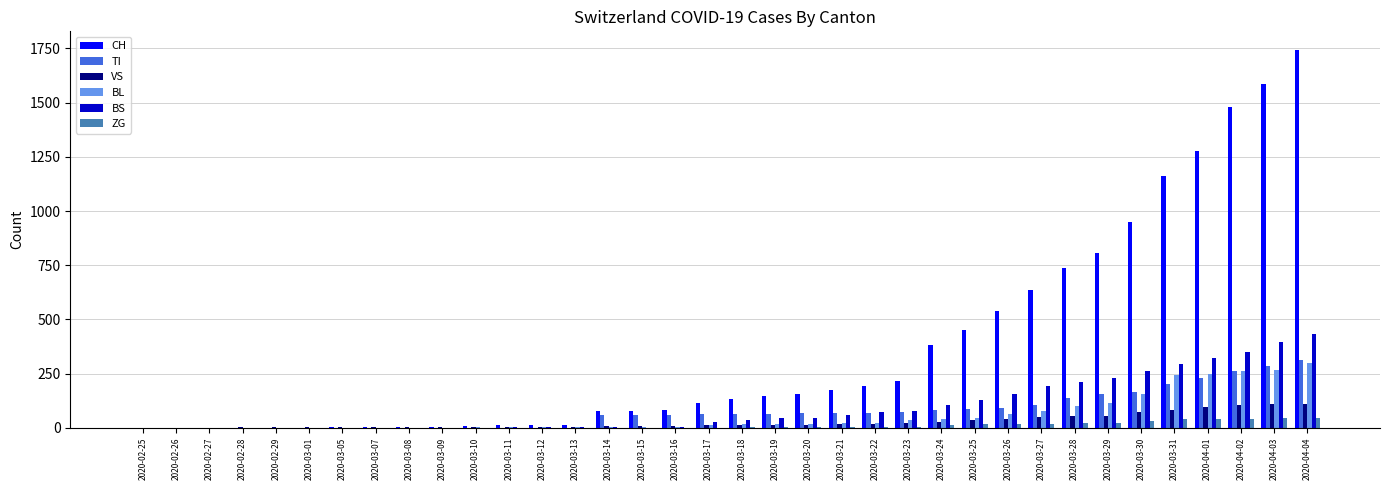

What is the spread (max minus min) of values at 2020-03-20?

150